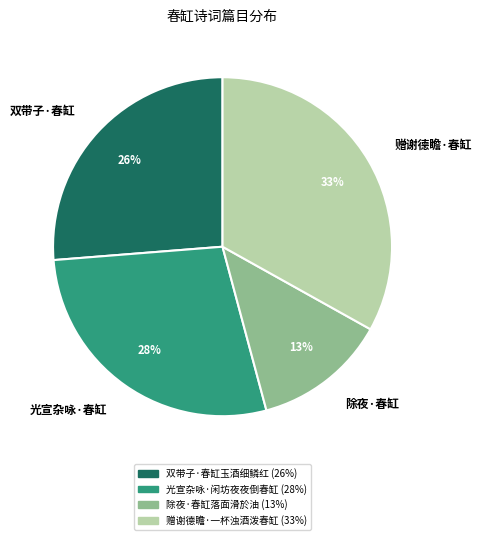

Combined, do 除夜·春缸 and 光宣杂咏·春缸 account for over 50%?

No